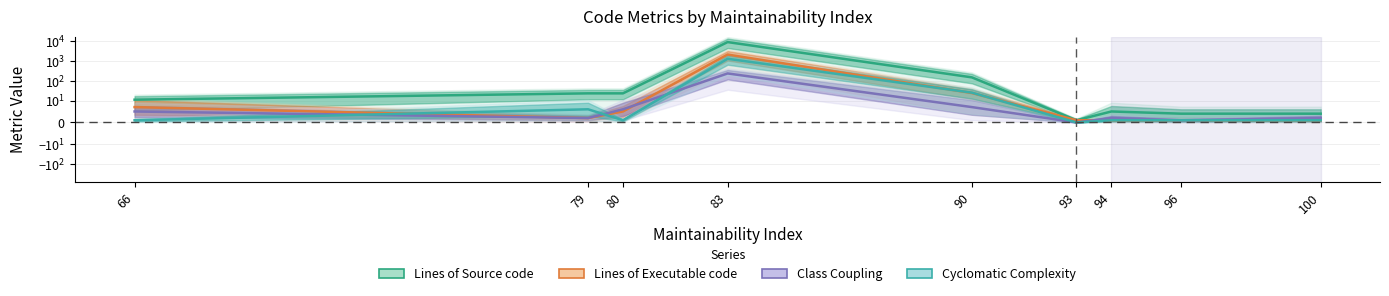

What is the highest value of the Lines of Executable code series?

2110